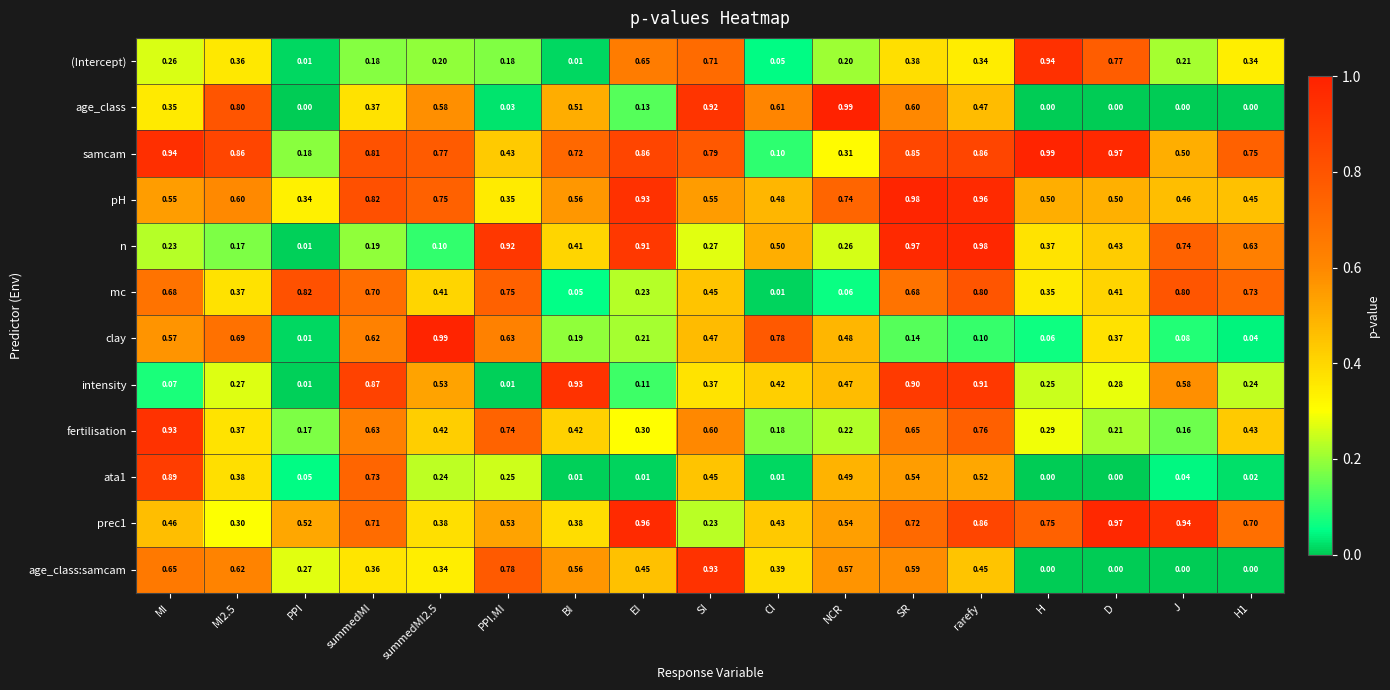

Which series has the largest total across all categories?

samcam